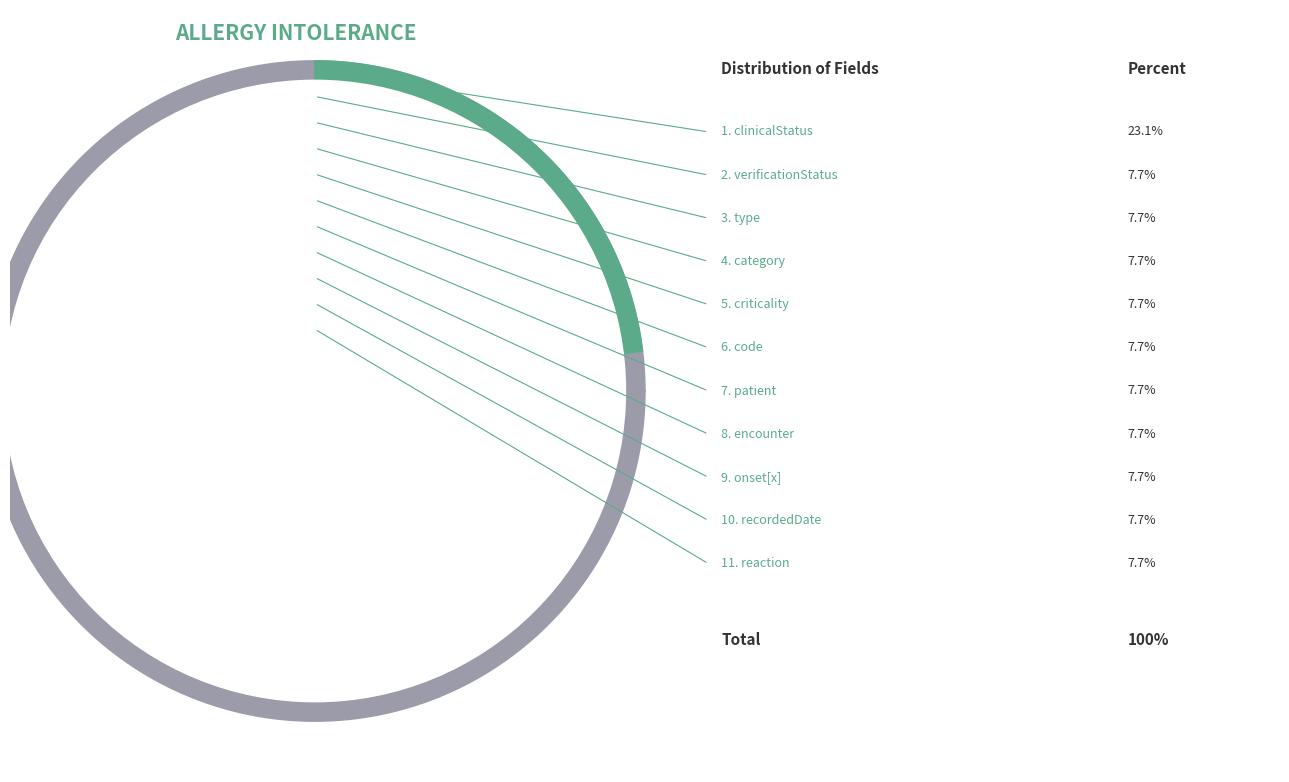

Is the sum of AllergyIntolerance.clinicalStatus and AllergyIntolerance.recordedDate greater than half?

No